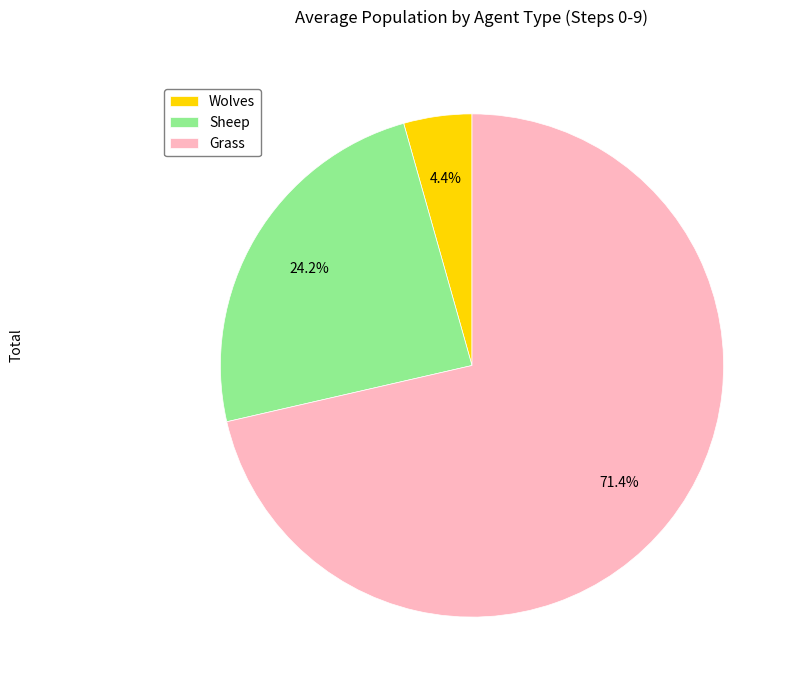

How many slices are in this pie chart?

3